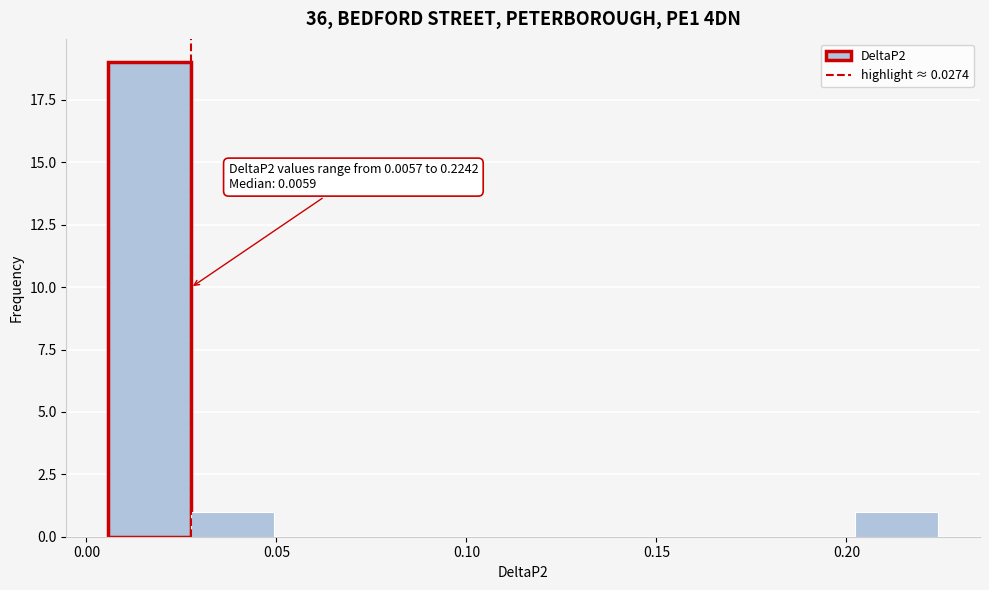

Which range on the x-axis has the tallest bar?

0.005 to 0.030